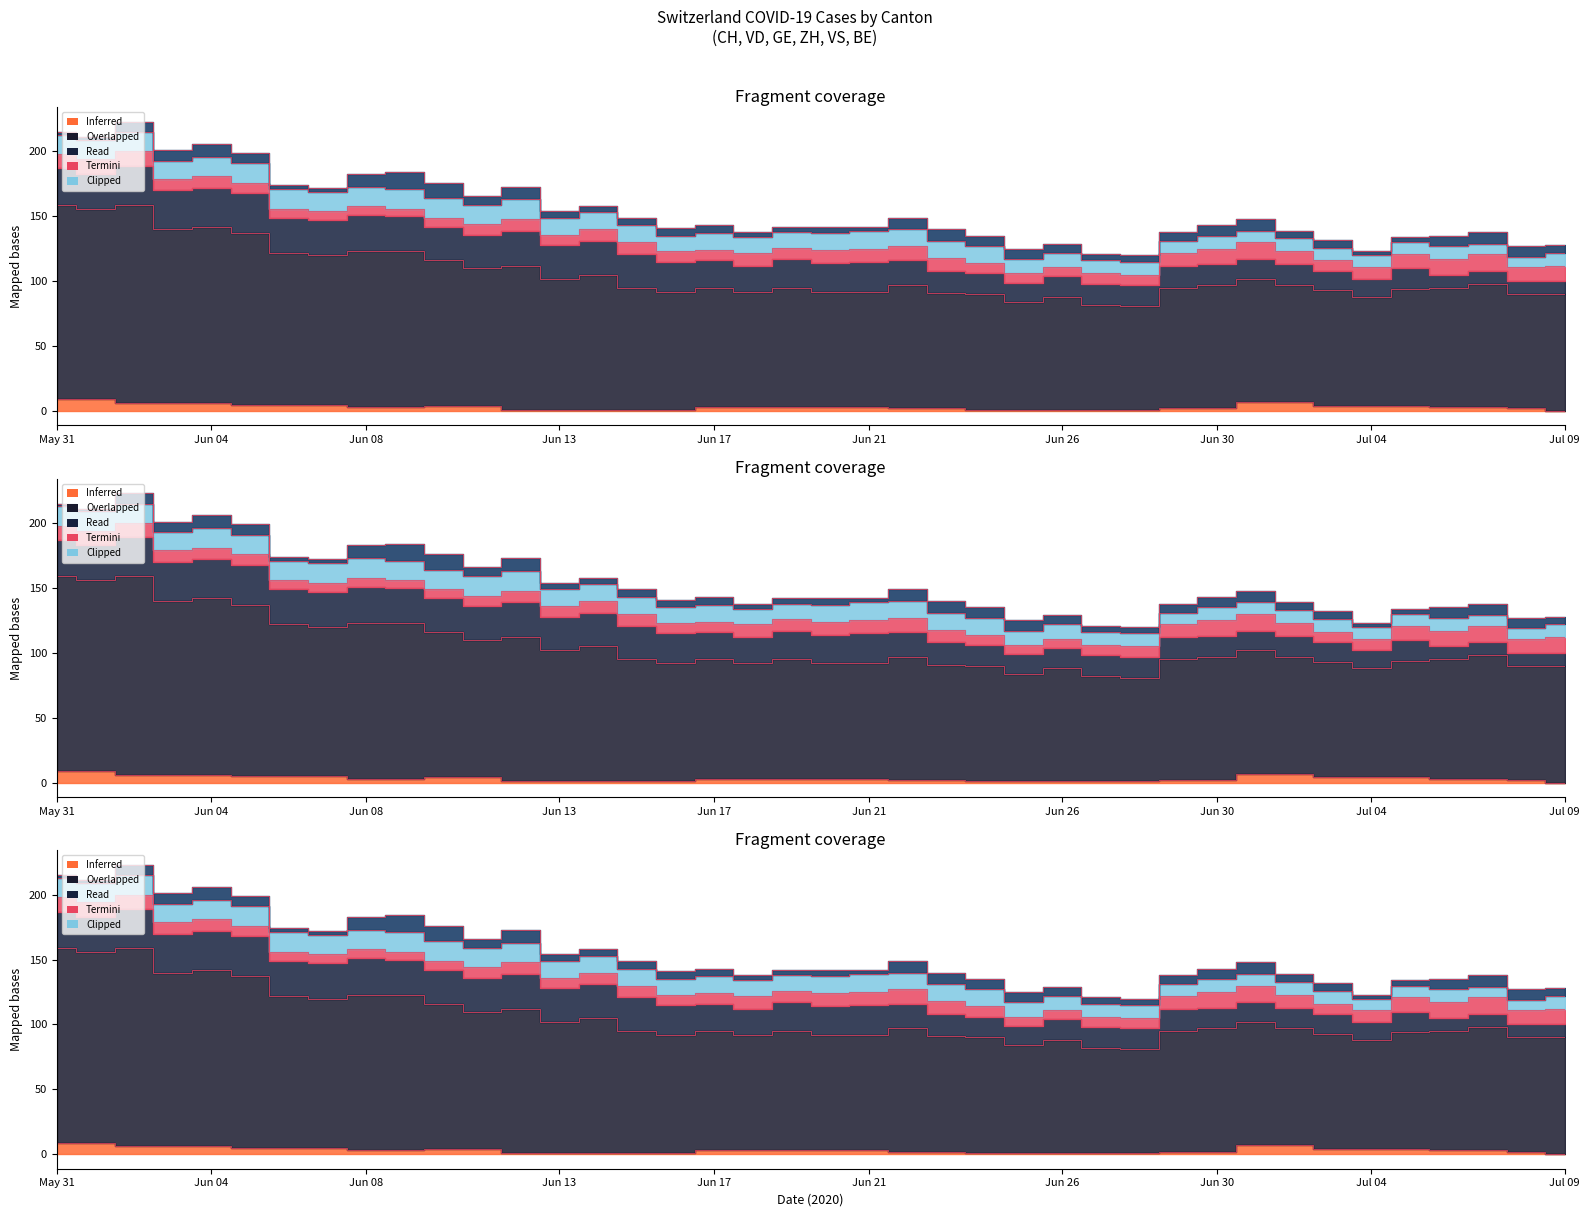

Reading left to right, what are all the values shown in this chart?

CH: 0=150	1=147	2=153	3=134	4=136	5=132	6=117	7=115	8=120	9=120	10=112	11=106	12=111	13=101	14=104	15=94	16=91	17=92	18=89	19=92	20=89	21=89	22=95	23=89	24=89	25=83	26=87	27=81	28=80	29=93	30=95	31=95	32=90	33=89	34=84	35=90	36=92	37=95	38=88	39=90
VD: 0=28	1=27	2=30	3=30	4=30	5=31	6=27	7=27	8=28	9=27	10=26	11=26	12=27	13=26	14=26	15=26	16=23	17=21	18=20	19=22	20=22	21=23	22=19	23=17	24=16	25=15	26=16	27=16	28=16	29=17	30=16	31=15	32=16	33=15	34=14	35=16	36=10	37=10	38=10	39=10
GE: 0=2	1=2	2=8	3=8	4=10	5=8	6=3	7=3	8=10	9=13	10=12	11=7	12=10	13=5	14=5	15=6	16=6	17=6	18=4	19=4	20=5	21=3	22=9	23=9	24=8	25=8	26=7	27=5	28=5	29=7	30=8	31=9	32=6	33=6	34=3	35=4	36=8	37=9	38=8	39=6
ZH: 0=11	1=11	2=11	3=9	4=9	5=8	6=7	7=7	8=7	9=6	10=7	11=8	12=9	13=8	14=9	15=9	16=8	17=8	18=10	19=9	20=10	21=10	22=11	23=10	24=8	25=7	26=7	27=8	28=8	29=10	30=12	31=13	32=10	33=8	34=9	35=11	36=12	37=13	38=11	39=12
VS: 0=15	1=15	2=15	3=14	4=15	5=15	6=15	7=15	8=15	9=15	10=15	11=15	12=15	13=13	14=13	15=13	16=12	17=13	18=12	19=12	20=13	21=14	22=13	23=13	24=13	25=11	26=11	27=10	28=10	29=9	30=10	31=9	32=10	33=10	34=9	35=9	36=10	37=8	38=8	39=10
BE: 0=9	1=9	2=6	3=6	4=6	5=5	6=5	7=5	8=3	9=3	10=4	11=4	12=1	13=1	14=1	15=1	16=1	17=3	18=3	19=3	20=3	21=3	22=2	23=2	24=1	25=1	26=1	27=1	28=1	29=2	30=2	31=7	32=7	33=4	34=4	35=4	36=3	37=3	38=2	39=0